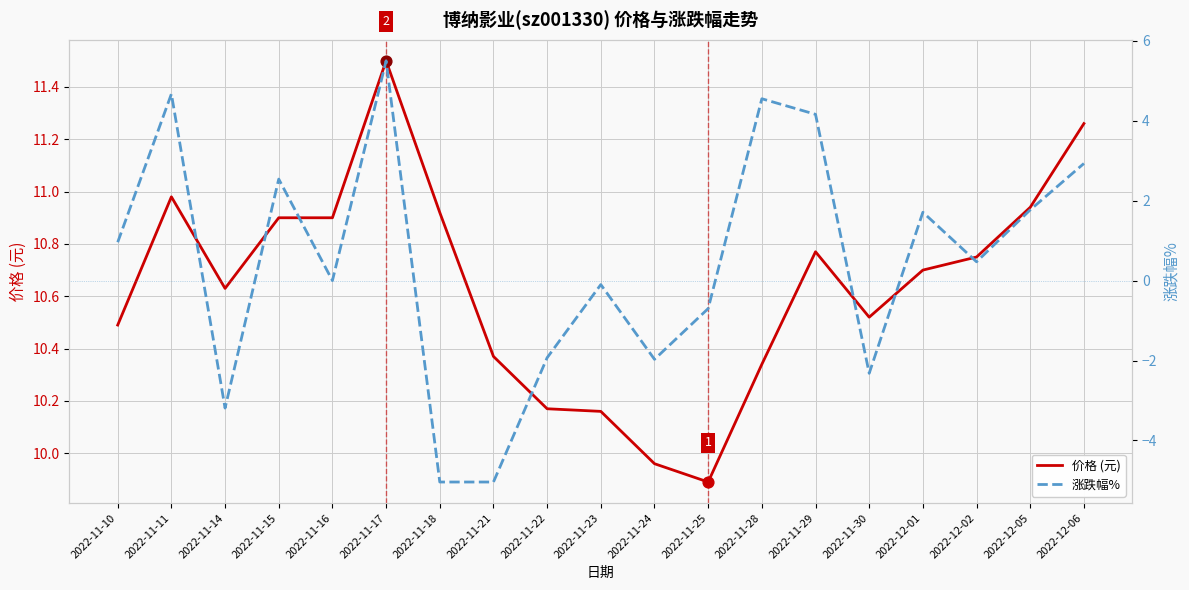

What are all the series names shown in the legend?

价格 (元), 涨跌幅%